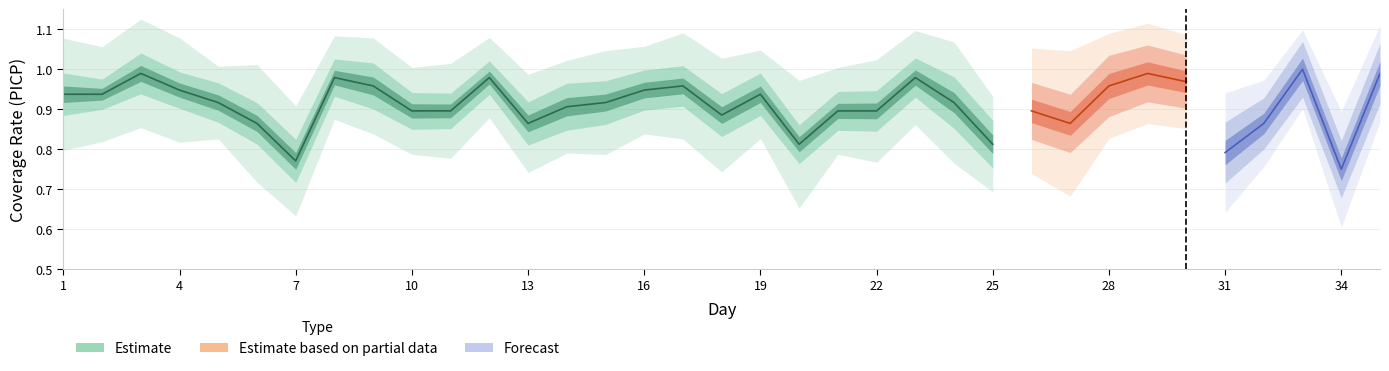

List the labels in order of Variance of deviation value, smallest first.

33, 5, 32, 30, 12, 8, 29, 35, 21, 10, 28, 16, 19, 14, 23, 11, 2, 25, 9, 13, 22, 34, 15, 4, 26, 17, 31, 3, 7, 1, 18, 6, 27, 24, 20